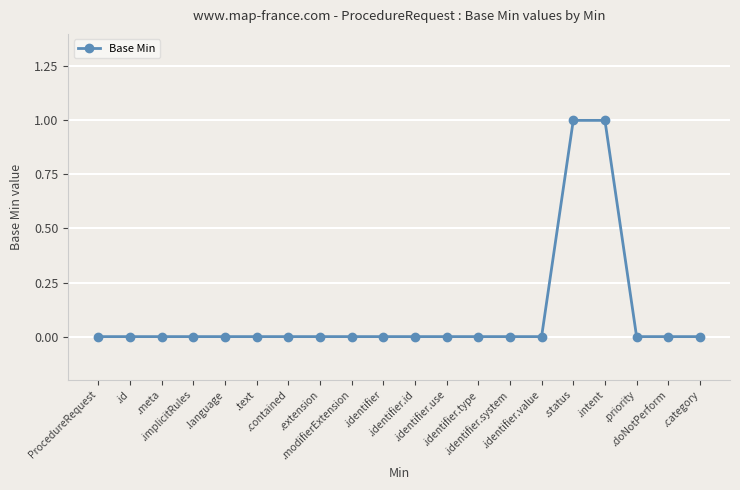

What is the label of the 6th point from the right?

.identifier.value